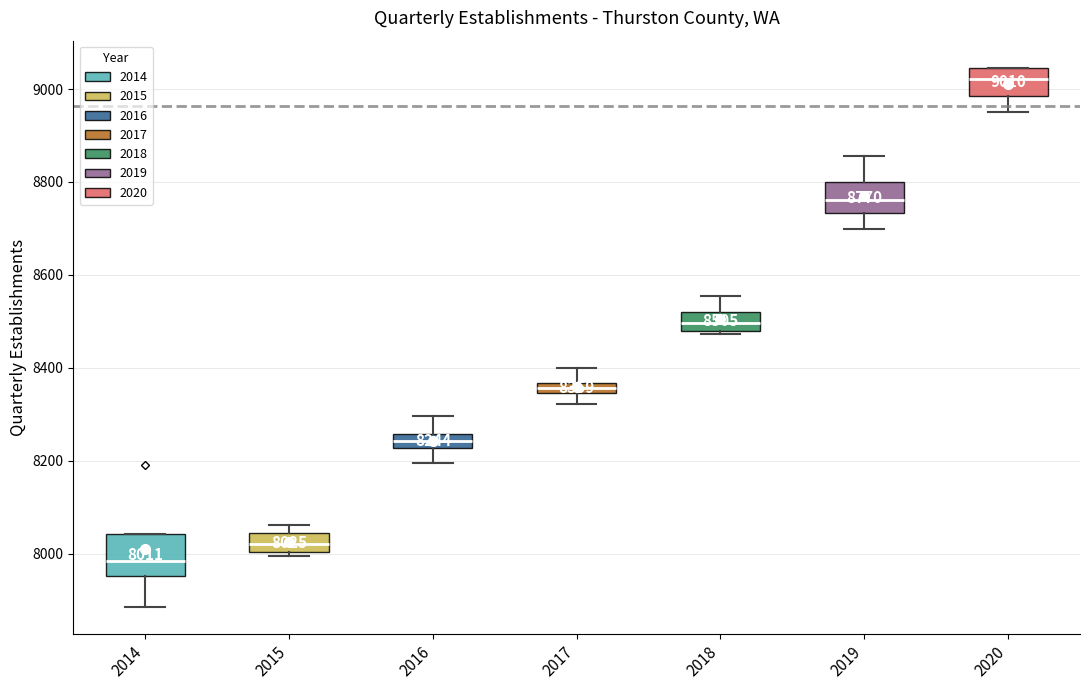

Which box has the lowest median line?

2014